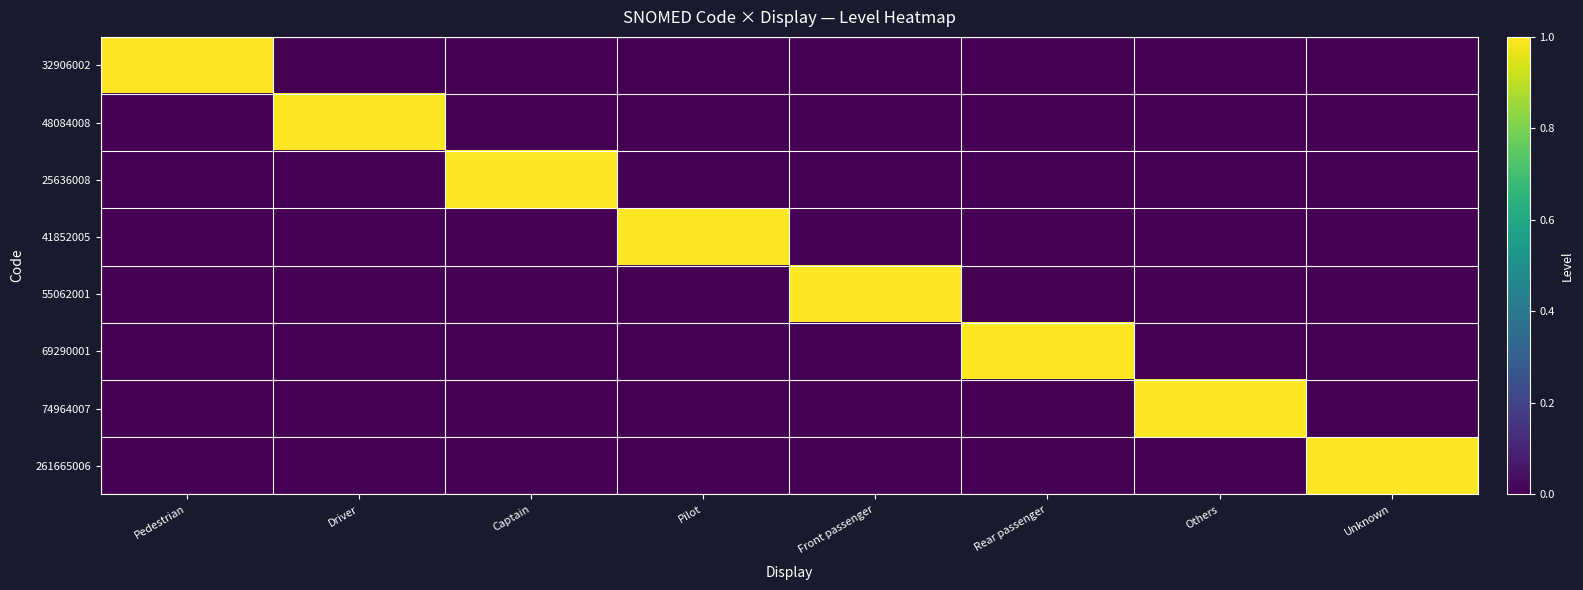

At Driver, list the series in order from largest to smallest.

48084008, 32906002, 25636008, 41852005, 55062001, 69290001, 74964007, 261665006